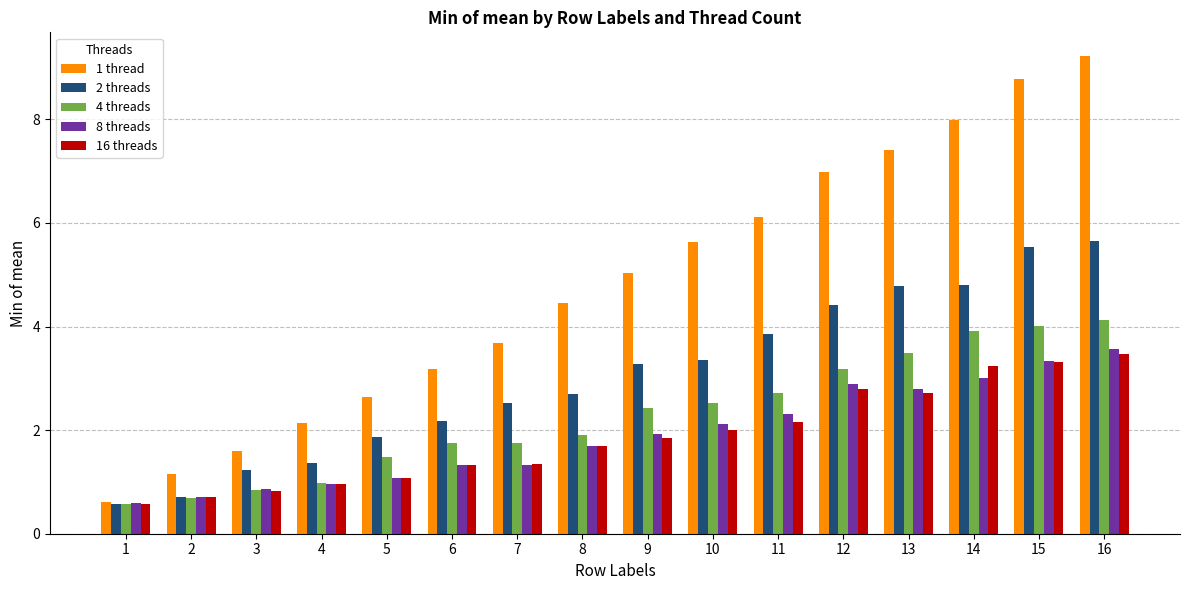

Which series changed the most between 9 and 14?

1 thread